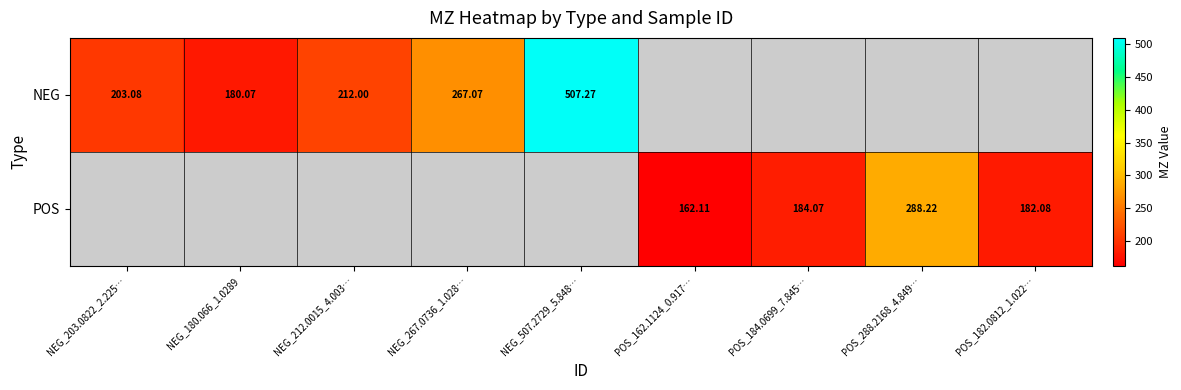

Is the value of NEG at POS_162.1124_0.917… greater than the value of POS at POS_288.2168_4.849…?

No